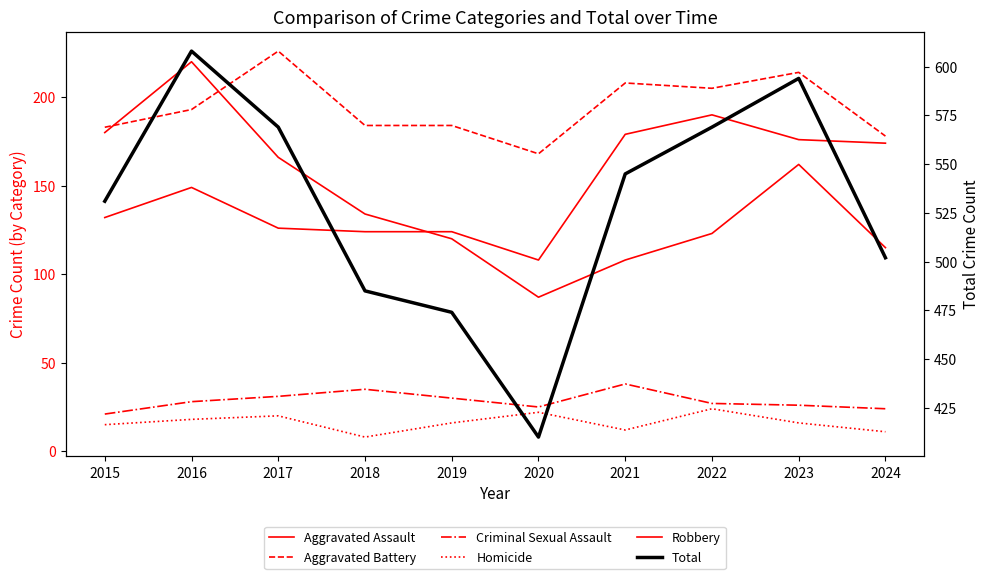

What is the minimum value for Criminal Sexual Assault?

21